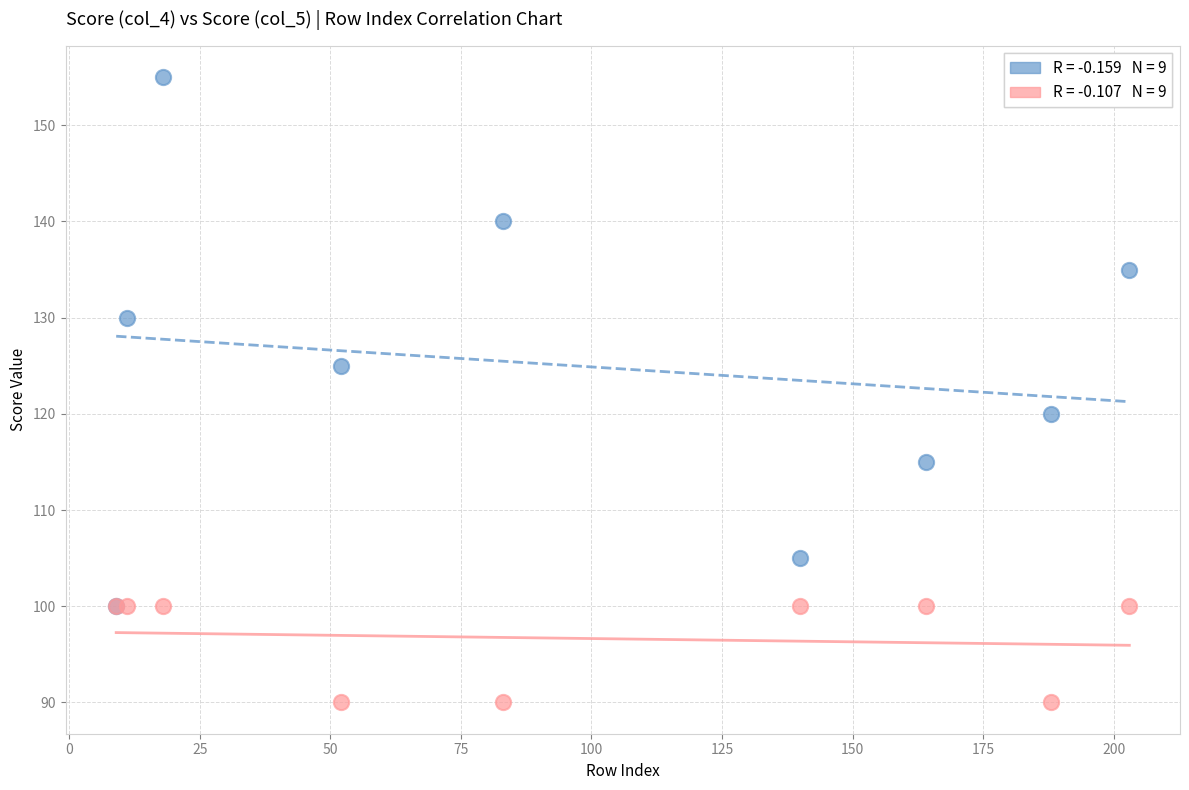

Across all series, what Y value is closest to 122?

120